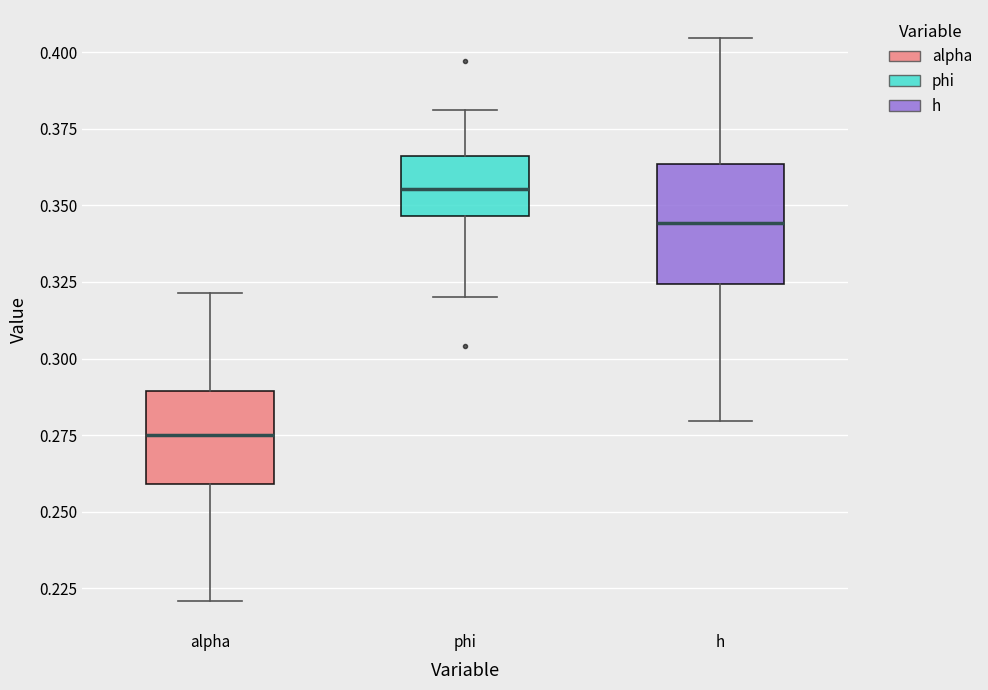

Comparing the boxes themselves (not the whiskers), which one is the tallest?

h